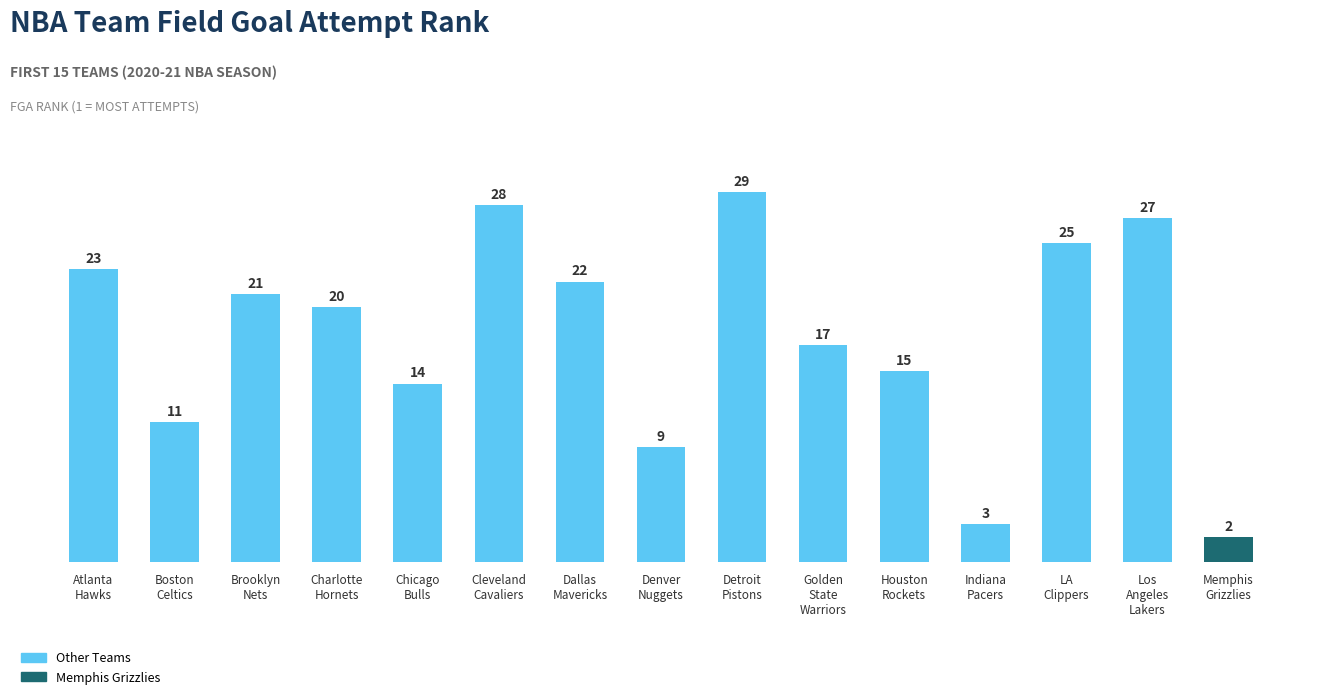

What is the sum of the values at Golden
State
Warriors and Cleveland
Cavaliers?

45